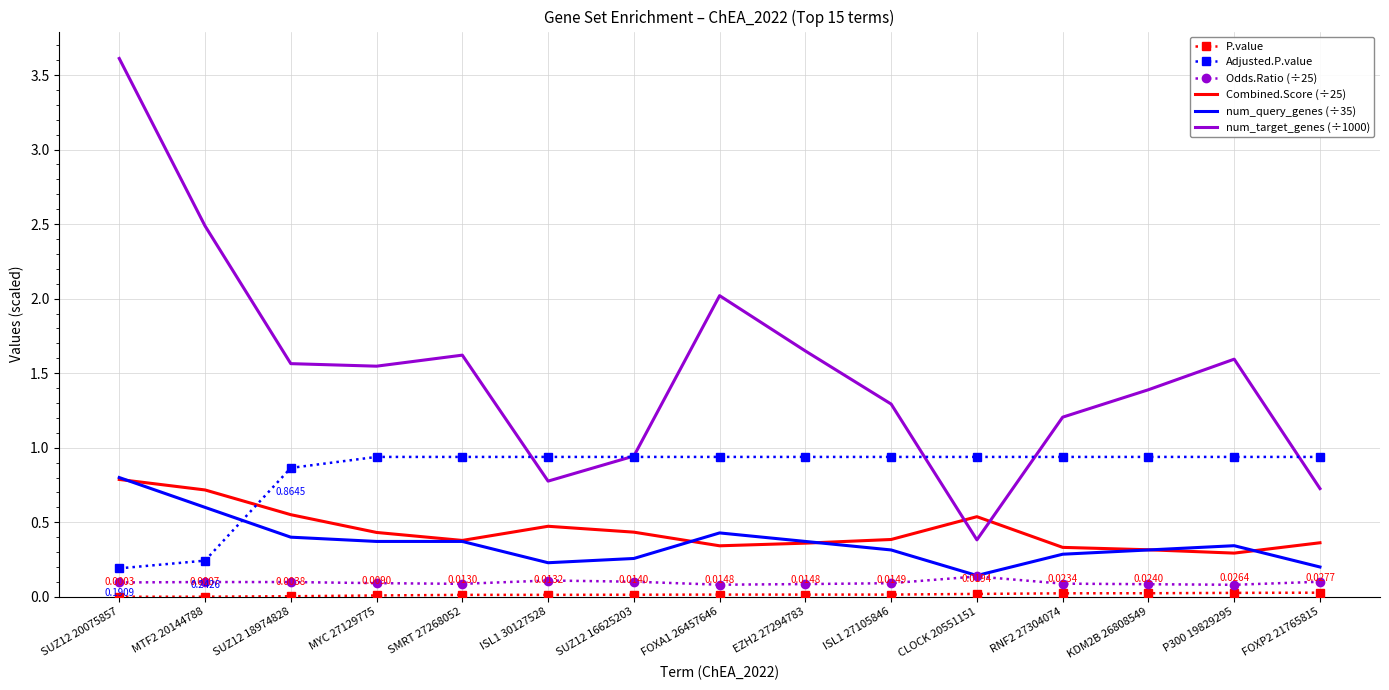

True or false: num_query_genes (÷35) and num_target_genes (÷1000) intersect in this chart.

False